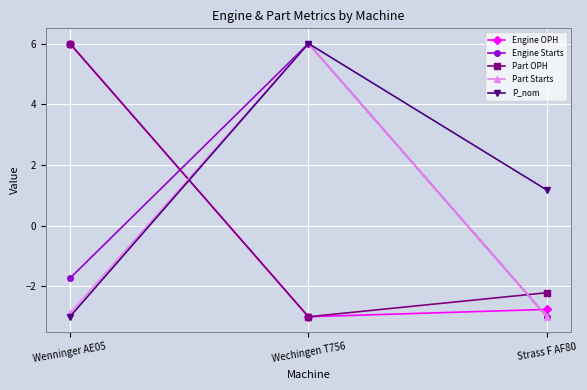

What is the difference between the second highest and minimum values in the Engine Starts series?

1.3